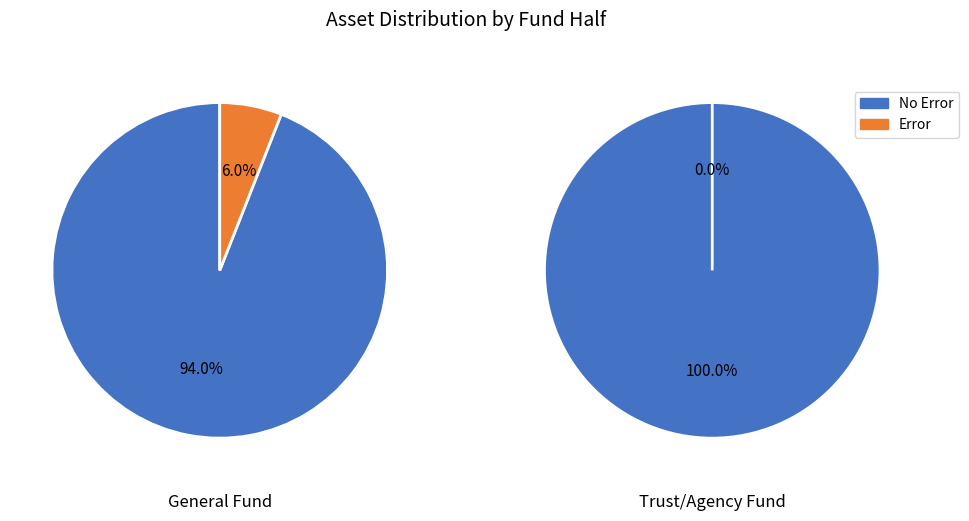

True or false: Trust/Agency Fund accounts for 8% of the total.

False